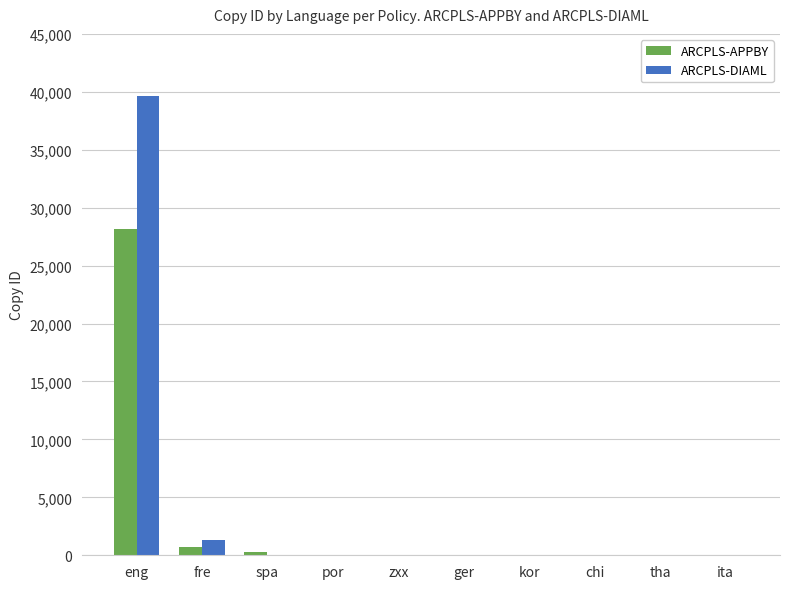

What is the sum of all ARCPLS-DIAML values?

40957